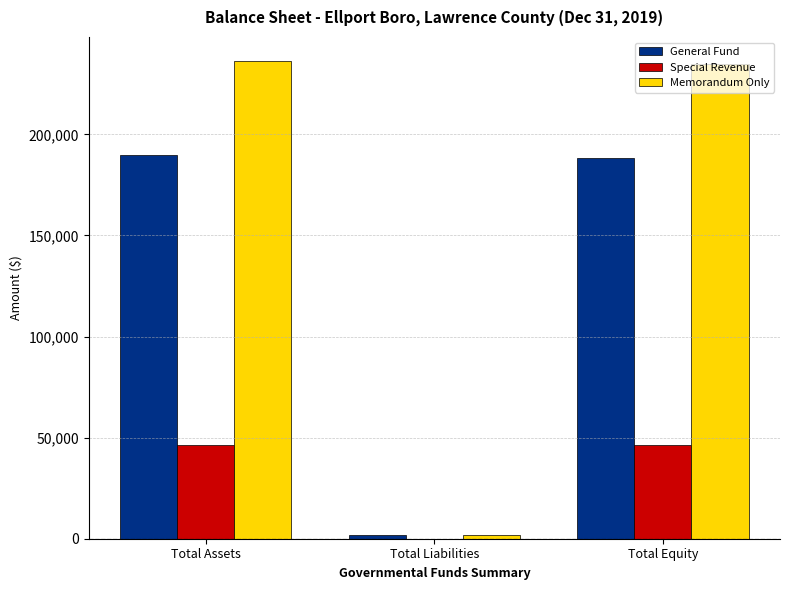

What is the total value across all series at Total Assets?

472780